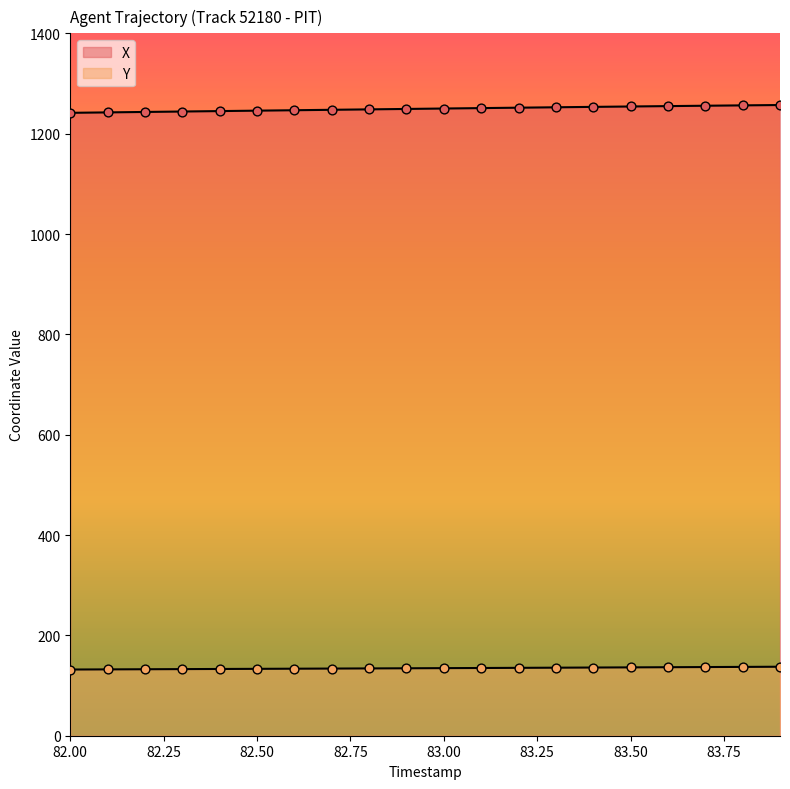

Which series has the widest spread of Y values?

X